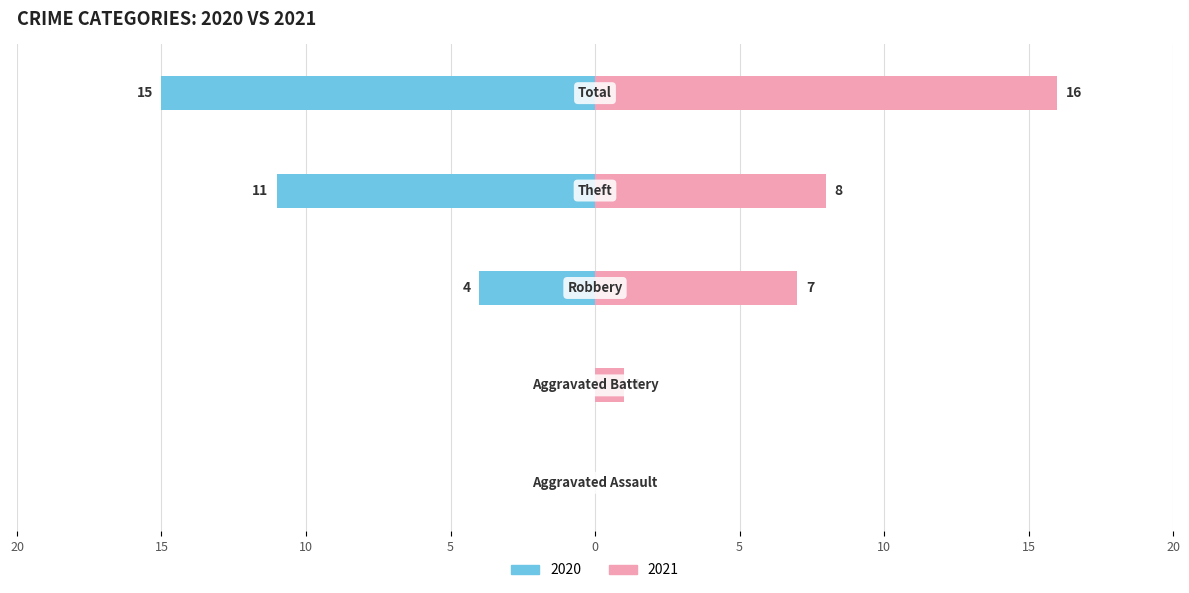

Reading left to right, what are all the values shown in this chart?

2020: 0	0	-4	-11	-15
2021: 0	1	7	8	16